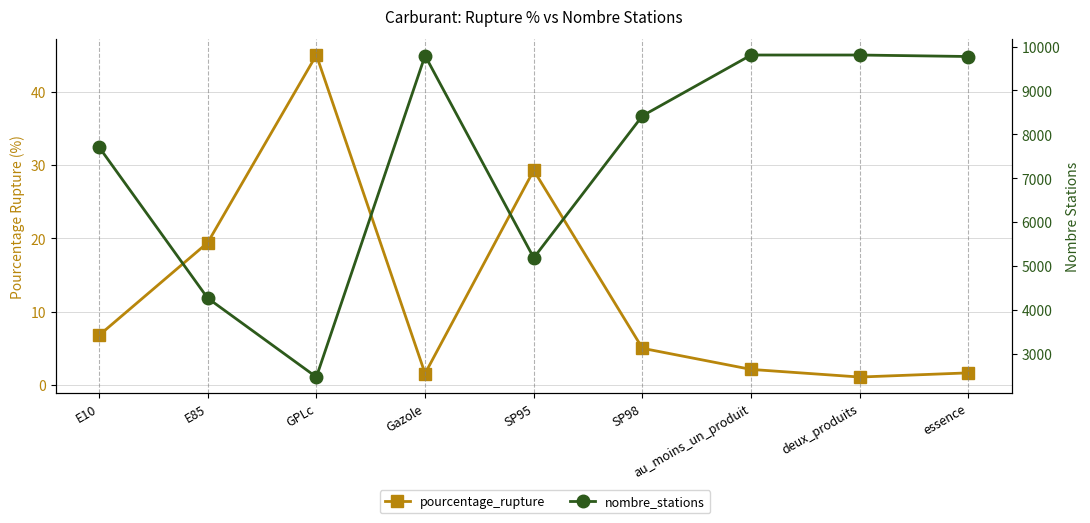

Which series has the largest total across all categories?

nombre_stations